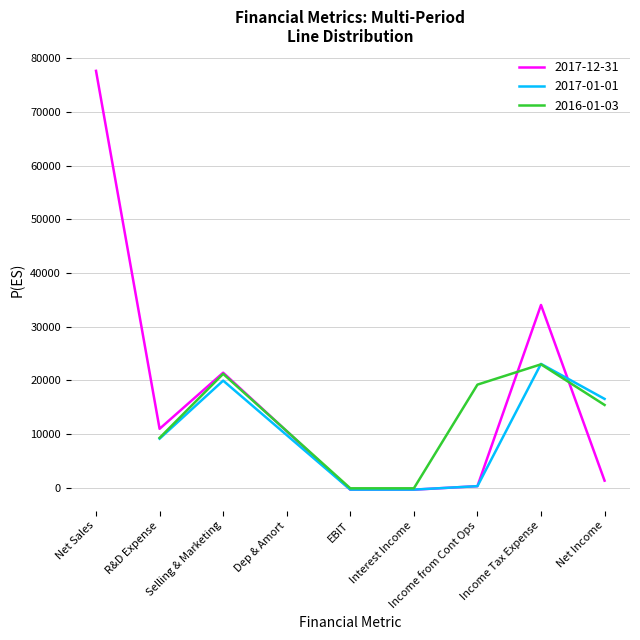

Is the value of 2017-01-01 at Interest Income greater than the value of 2016-01-03 at Net Income?

No